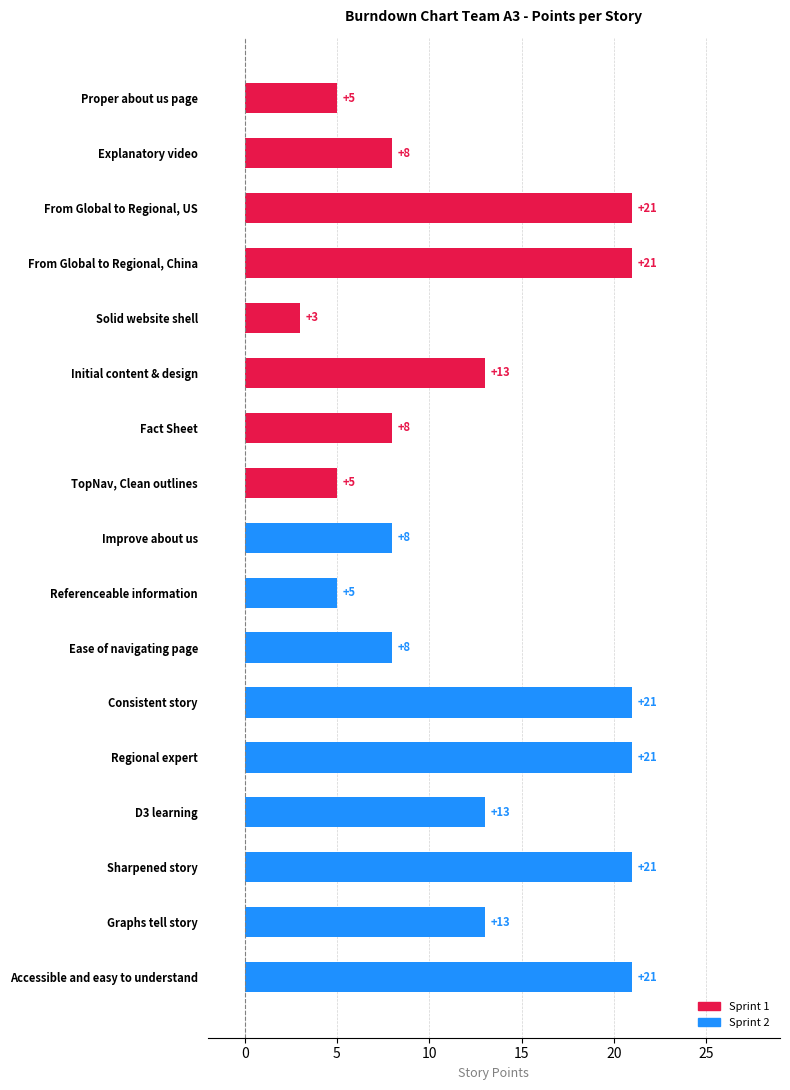

How many values are between 8 and 21?

13